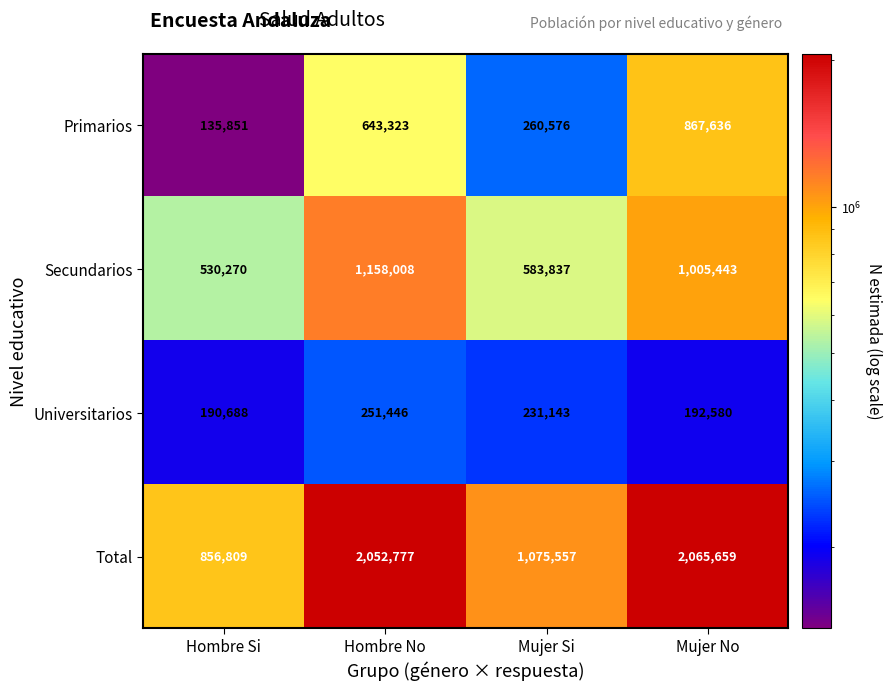

Rank the series at Mujer No from highest to lowest value.

Total, Secundarios, Primarios, Universitarios